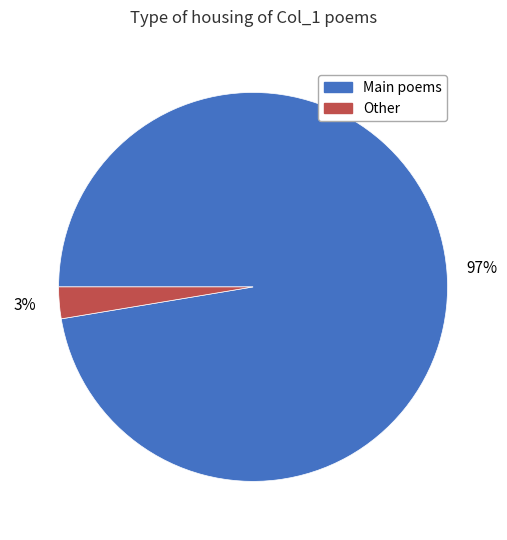

How many slices are in this pie chart?

2